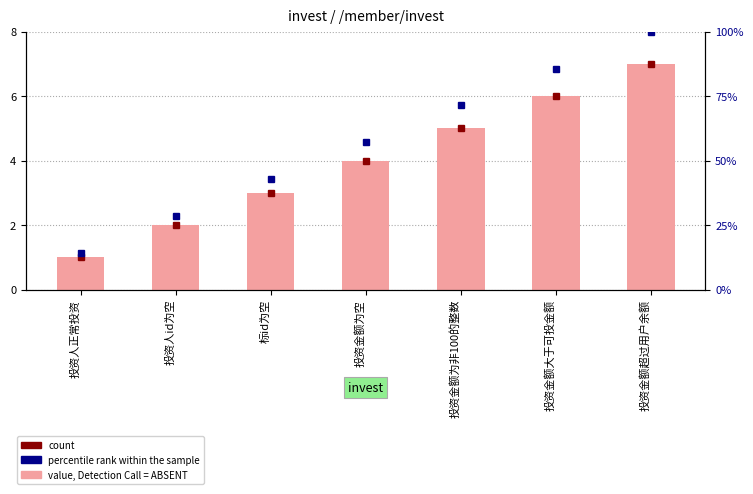

Is it true that case_id equals 7.6 at 投资金额为非100的整数?

False